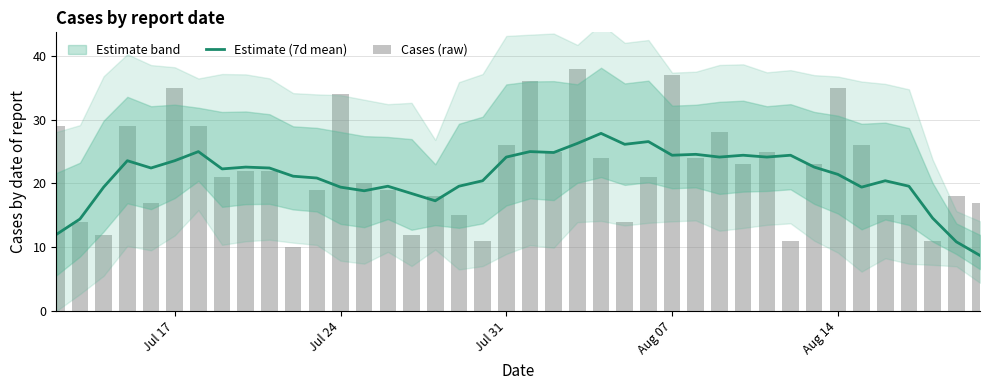

The Estimate (7d mean) series shows 24.1 at Jul 31. True or false?

True